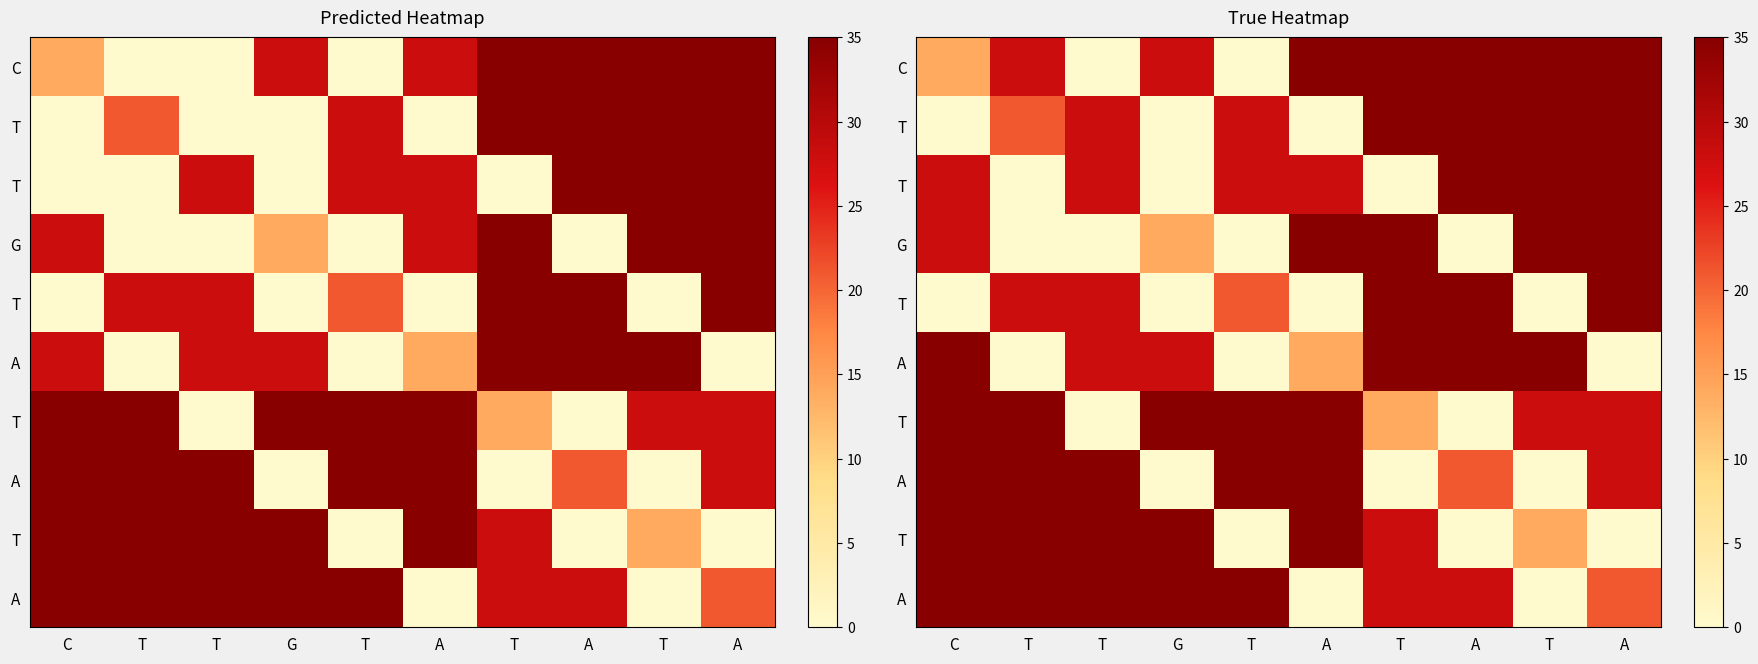

Count the number of data series in this chart.

10